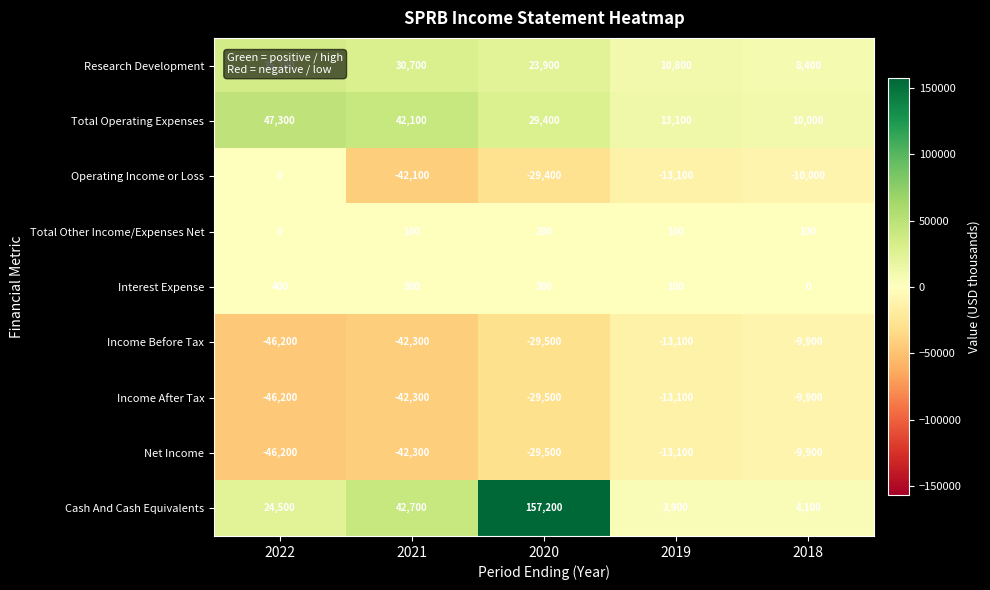

True or false: Interest Expense has a value of 153 at 2019.

False